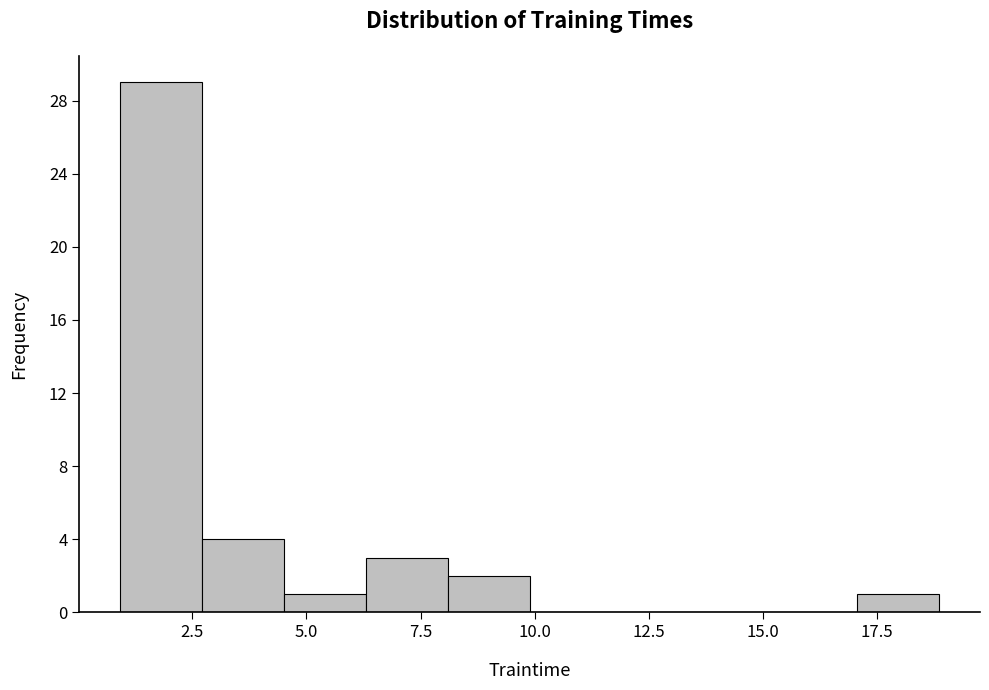

Read against the x-axis, roughly where is the centre of the tallest bar?

2.0